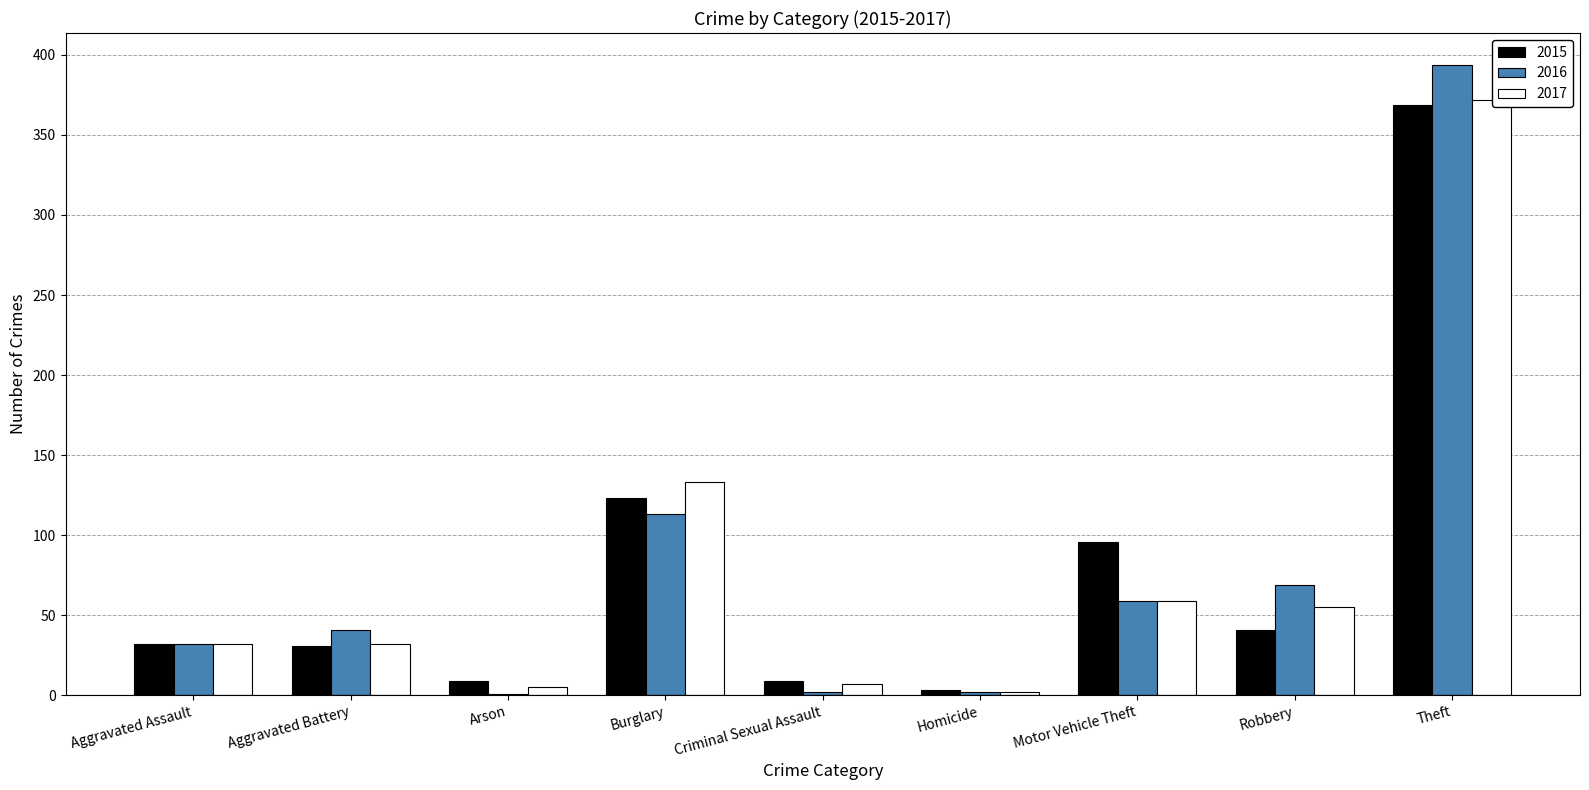

Which label corresponds to the largest value in the chart?

Theft